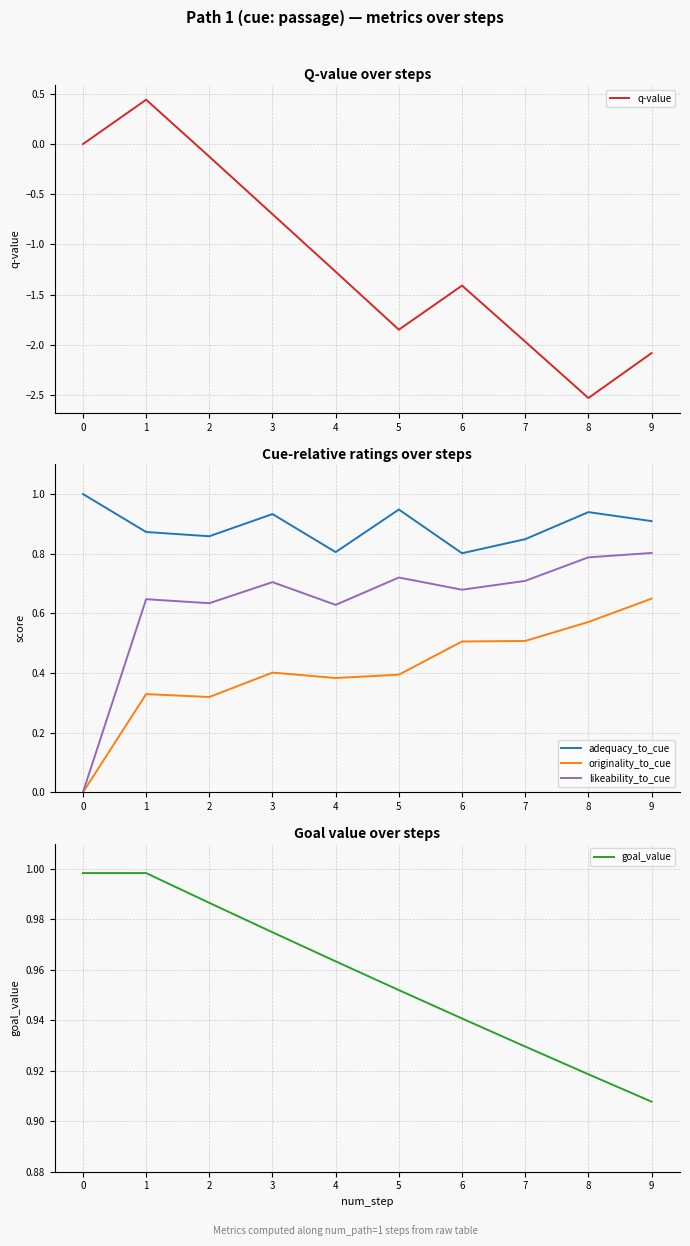

Which series has the largest range (max minus min)?

q-value